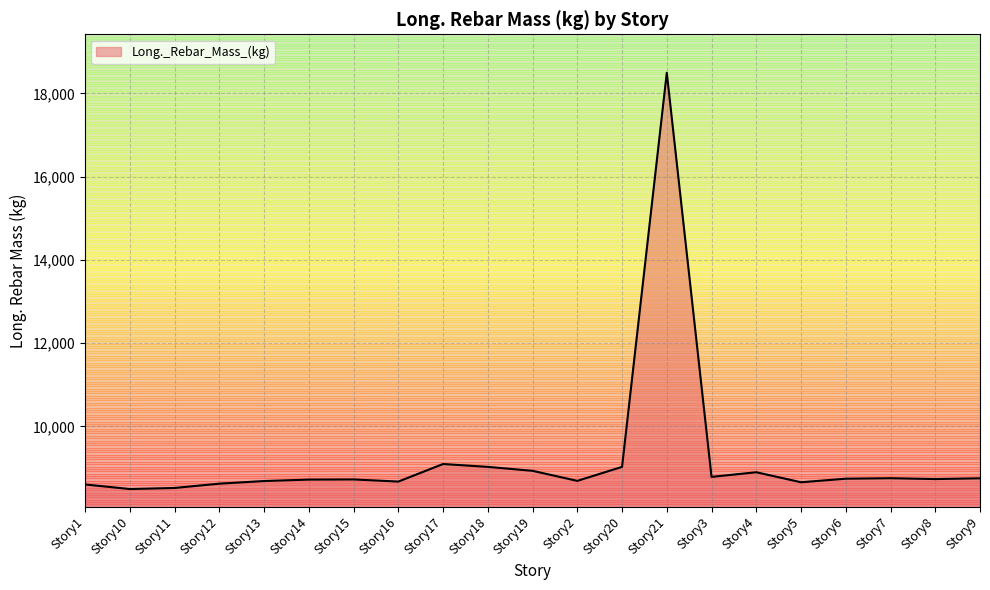

Is it true that the value at Story18 is 16210.3?

False